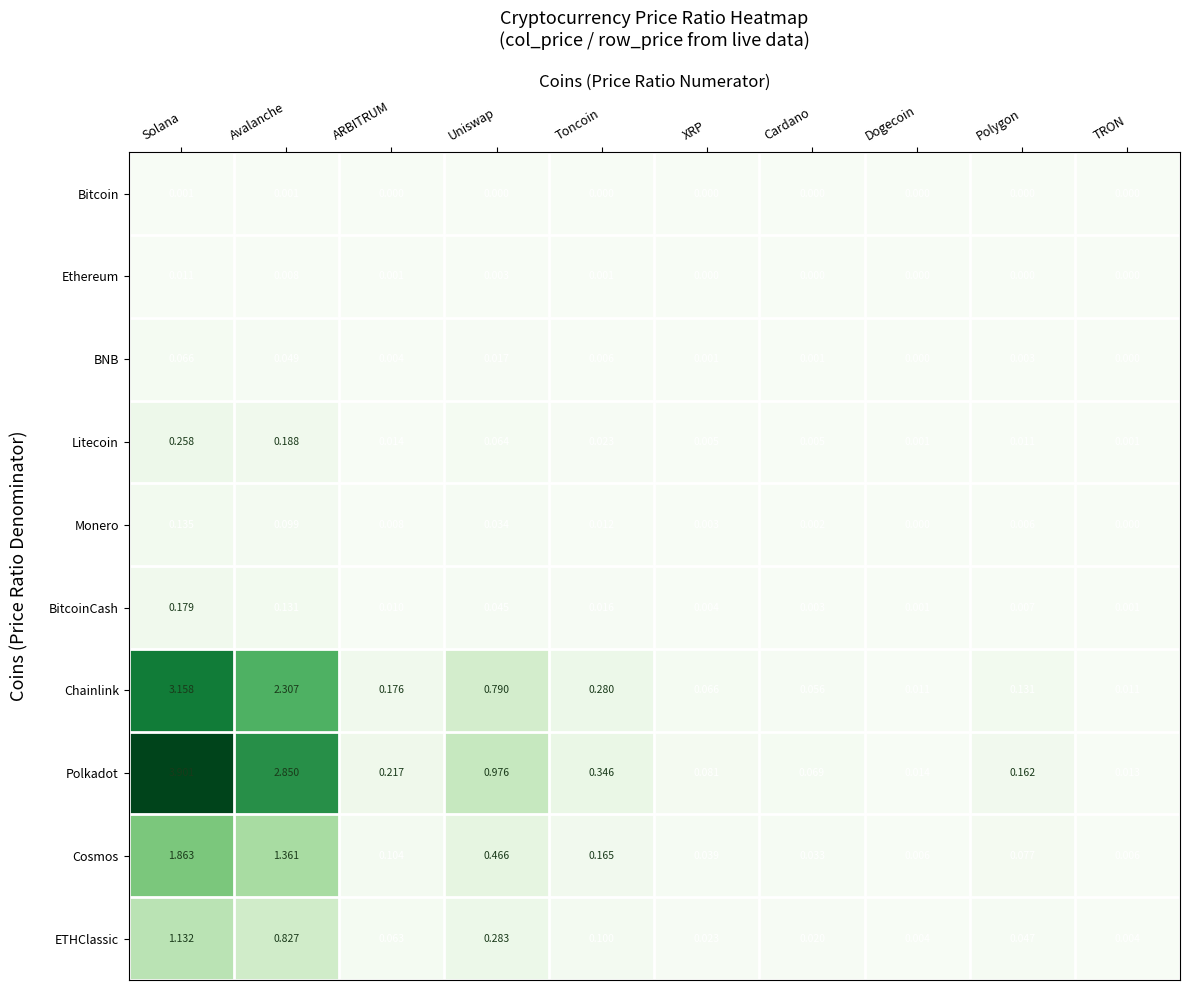

Which series has the largest range (max minus min)?

Polkadot